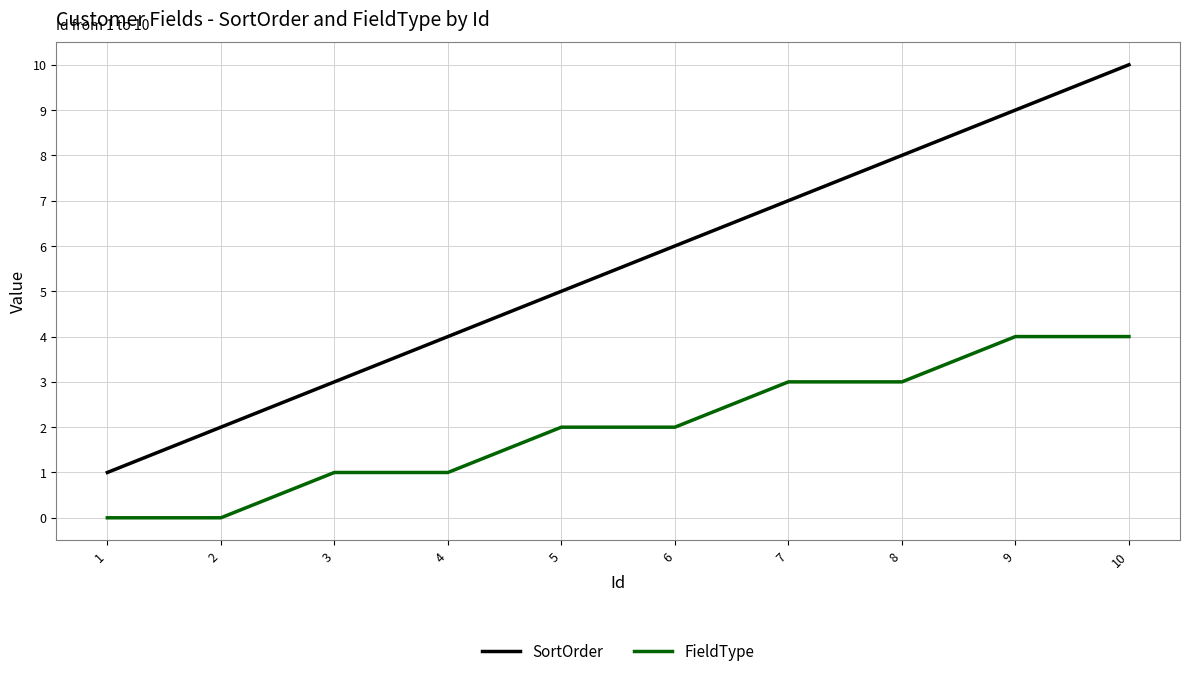

True or false: FieldType has a value of 1 at 8.

False